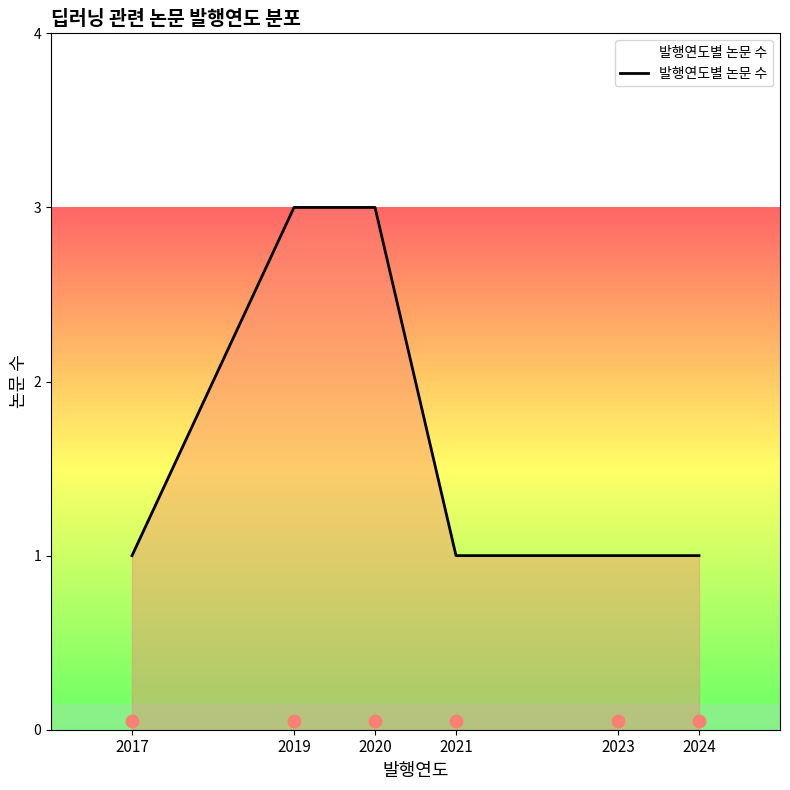

What is the ratio of the value at 2020 to the value at 2024?

3.0